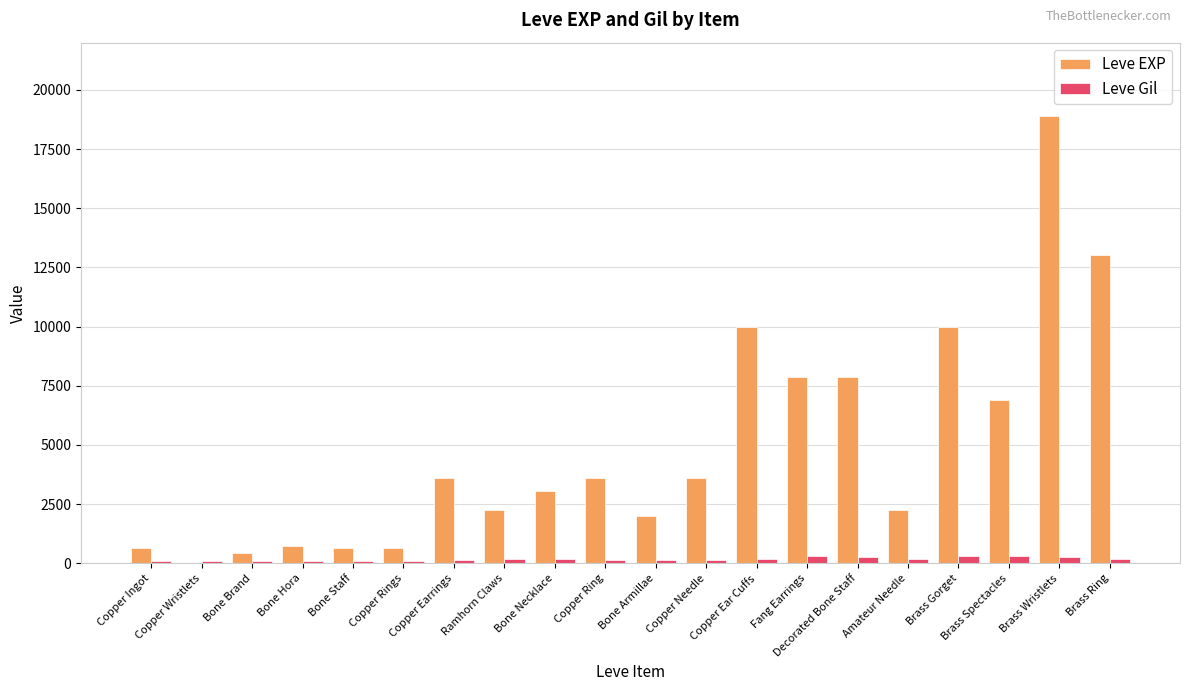

What is the sum of the Leve Gil values at Brass Ring and Copper Ring?

312